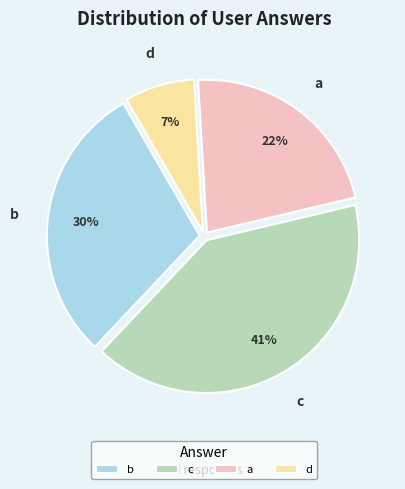

Approximately how many times larger is the value at d compared to c?

0.2